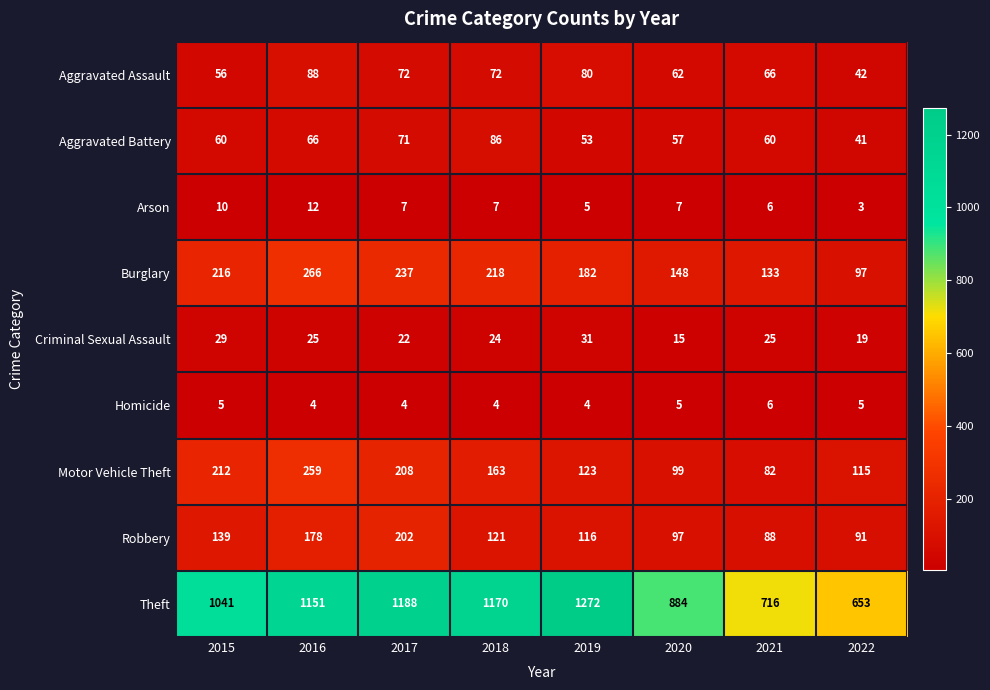

Is it true that Burglary equals 237 at 2017?

True